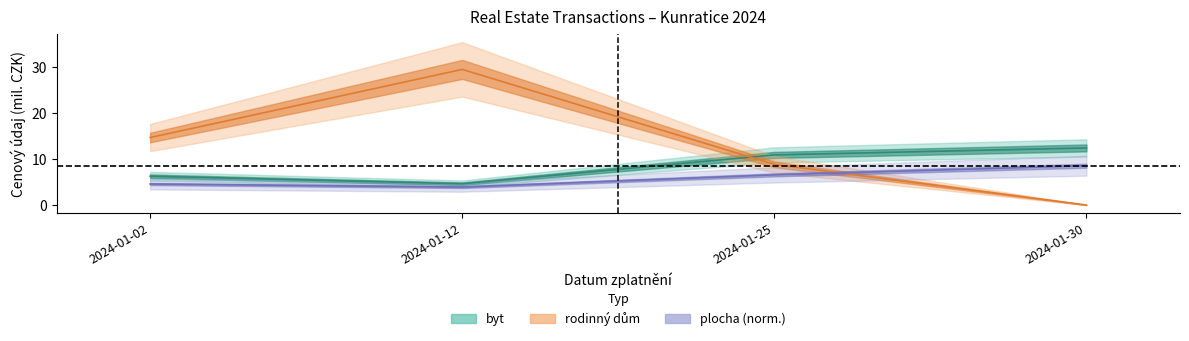

Reading right to left, extract all data points from this chart.

byt_price: 2024-01-30=12.5	2024-01-25=11.0	2024-01-12=4.7	2024-01-02=6.3
dum_price: 2024-01-30=0.1	2024-01-25=8.9	2024-01-12=29.6	2024-01-02=14.8
plocha_byt: 2024-01-30=8.6	2024-01-25=6.6	2024-01-12=4.0	2024-01-02=4.7